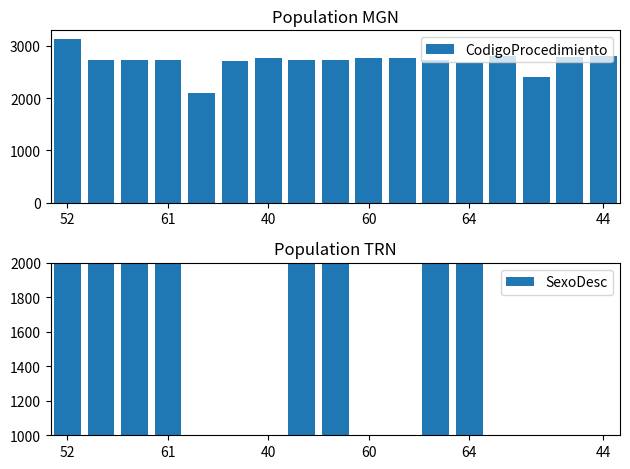

What is the minimum value for CodigoProcedimiento?

2092